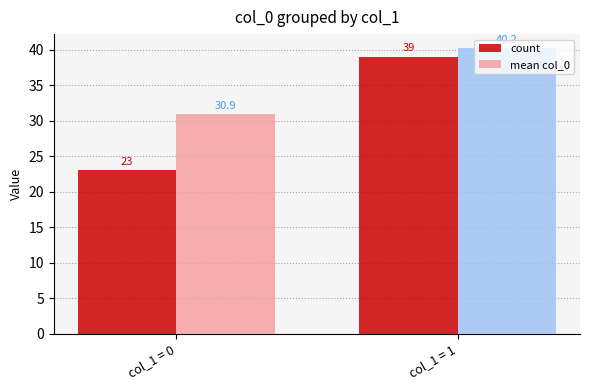

Which series has the largest total across all categories?

mean col_0